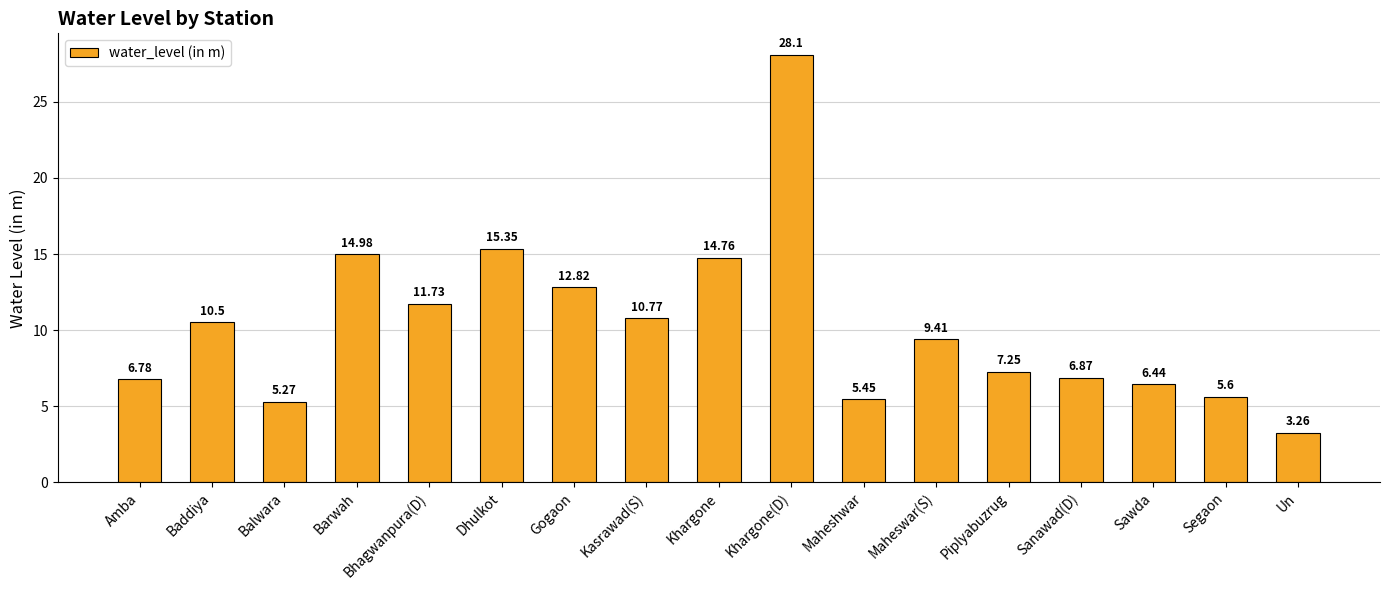

At which category does the chart reach its minimum across all series?

Un